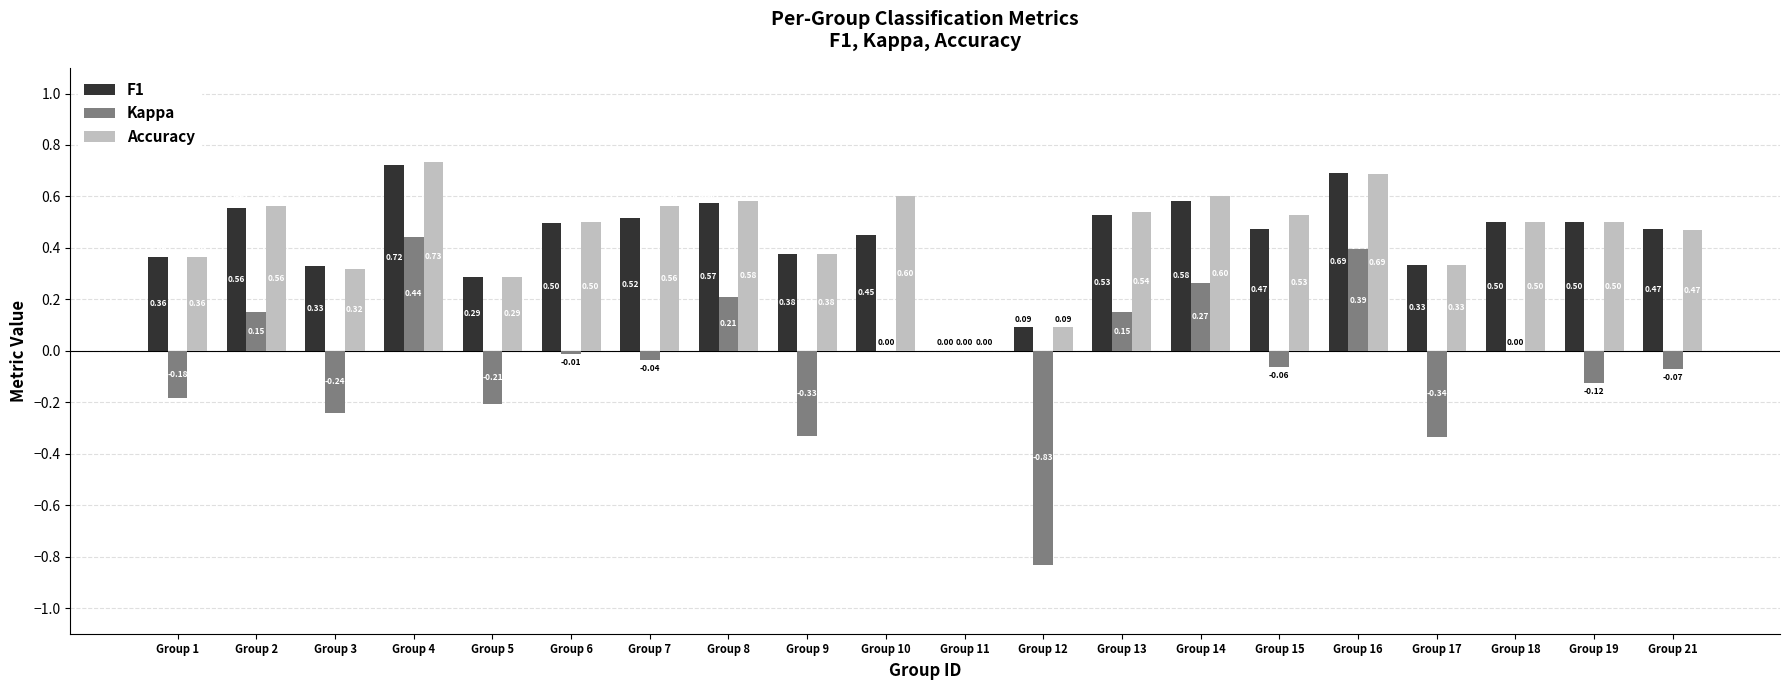

Which series has the largest total across all categories?

Accuracy